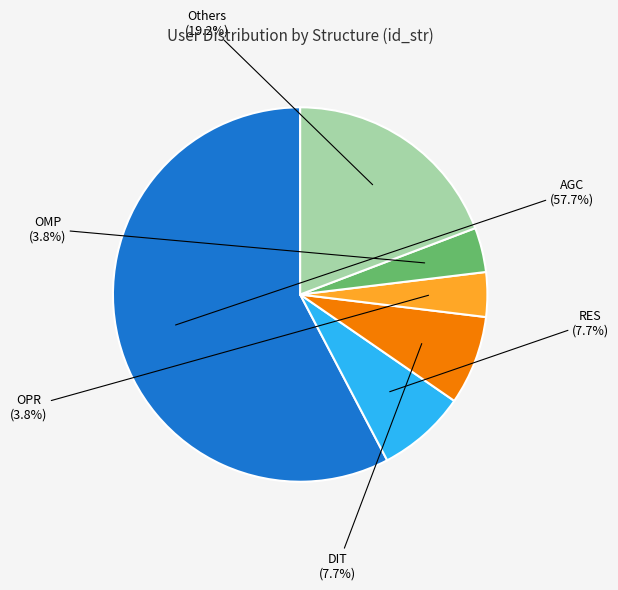

Is the sum of OPR and RES greater than half?

No